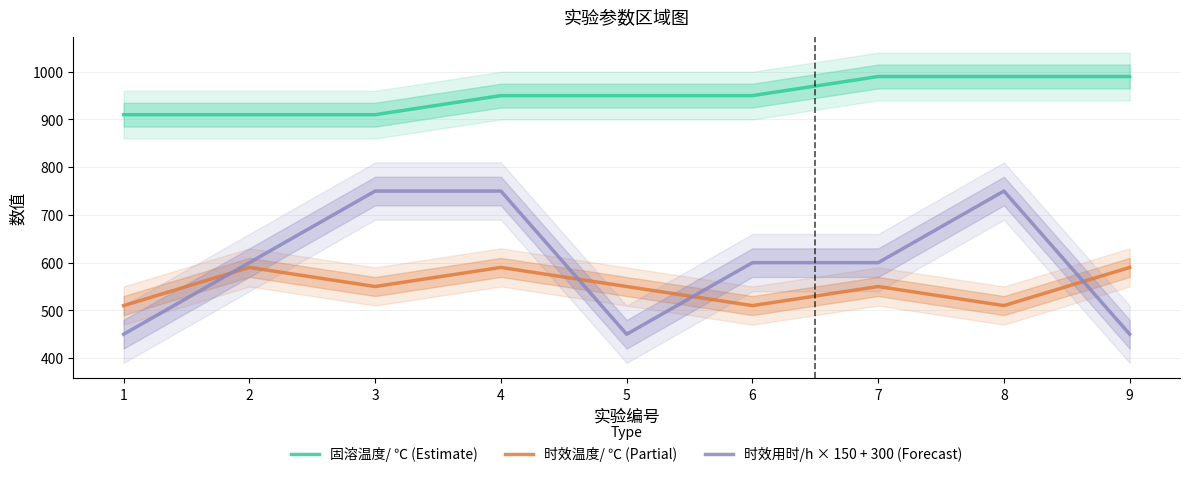

True or false: 固溶温度/ ℃ (Estimate) has a value of 228 at 3.

False